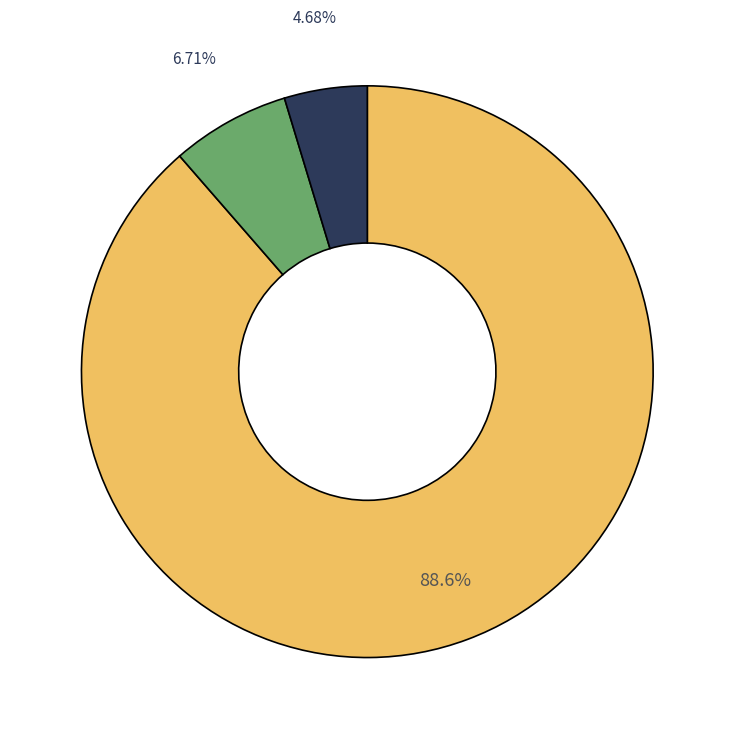

Does any single category account for the majority?

Yes